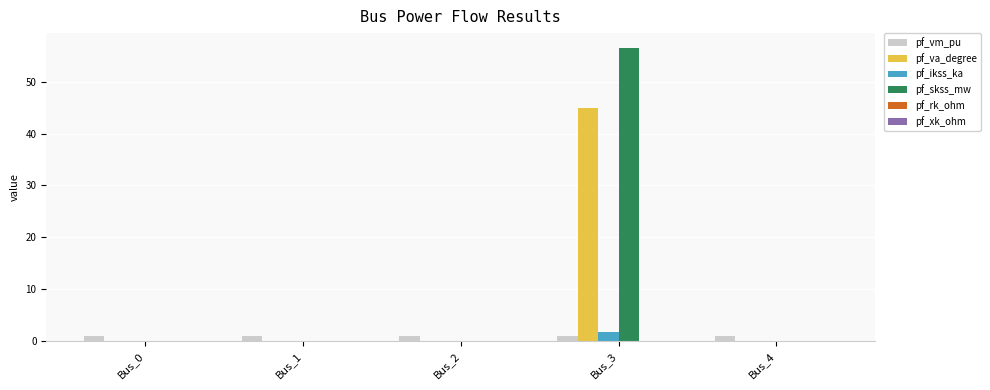

At which category is the sum across all series the highest?

Bus_3